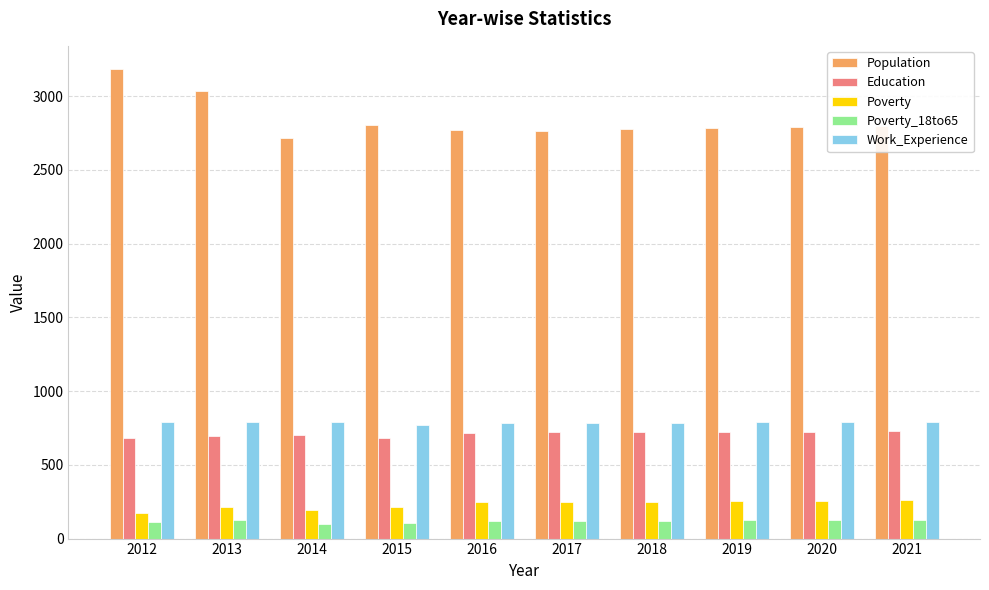

At how many categories does at least one series exceed 2733?

9